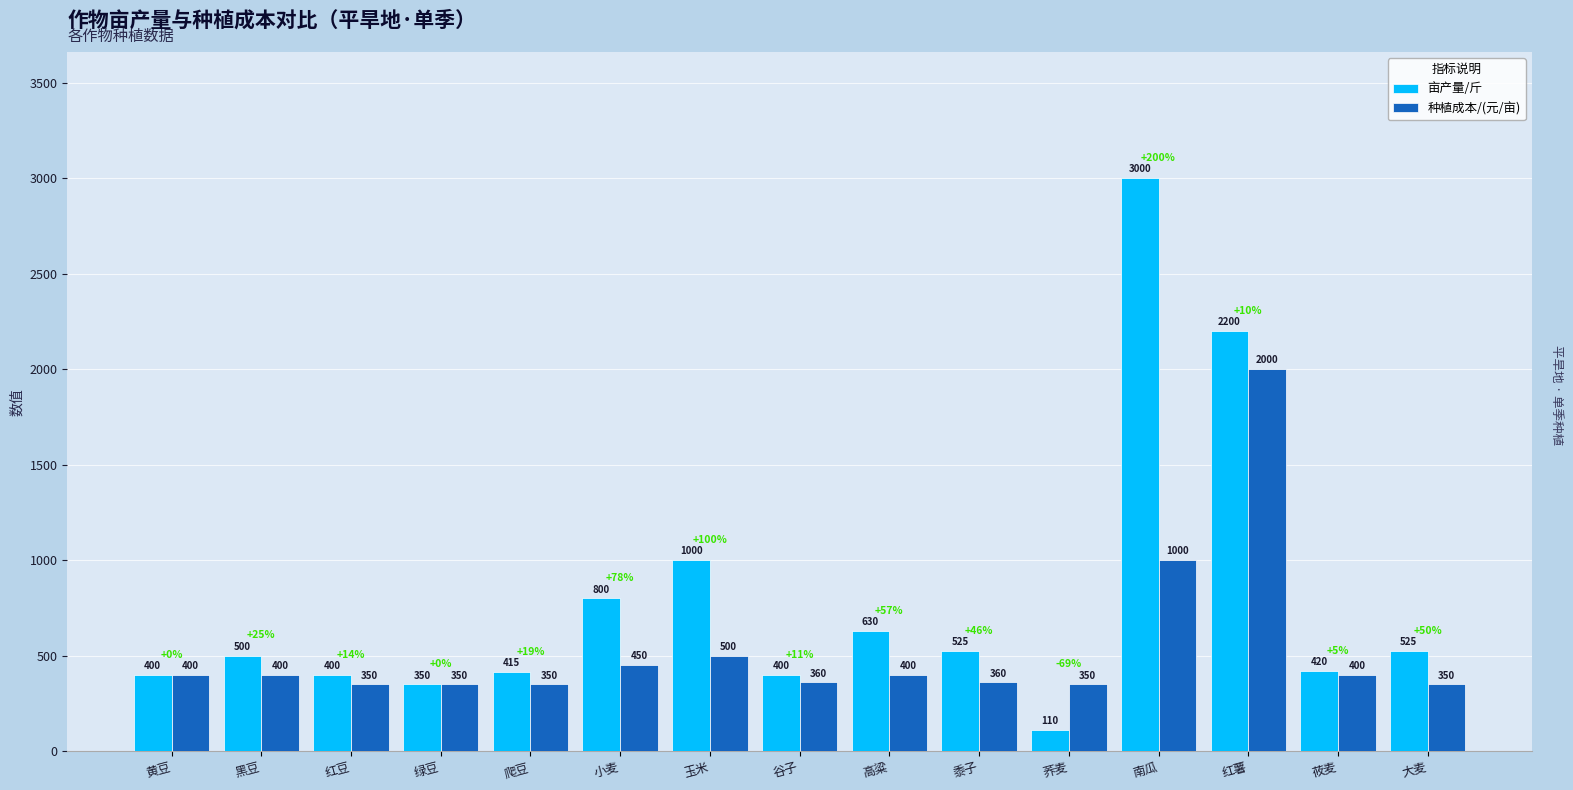

Rank the series by their maximum value, from highest to lowest.

亩产量/斤, 种植成本/(元/亩)